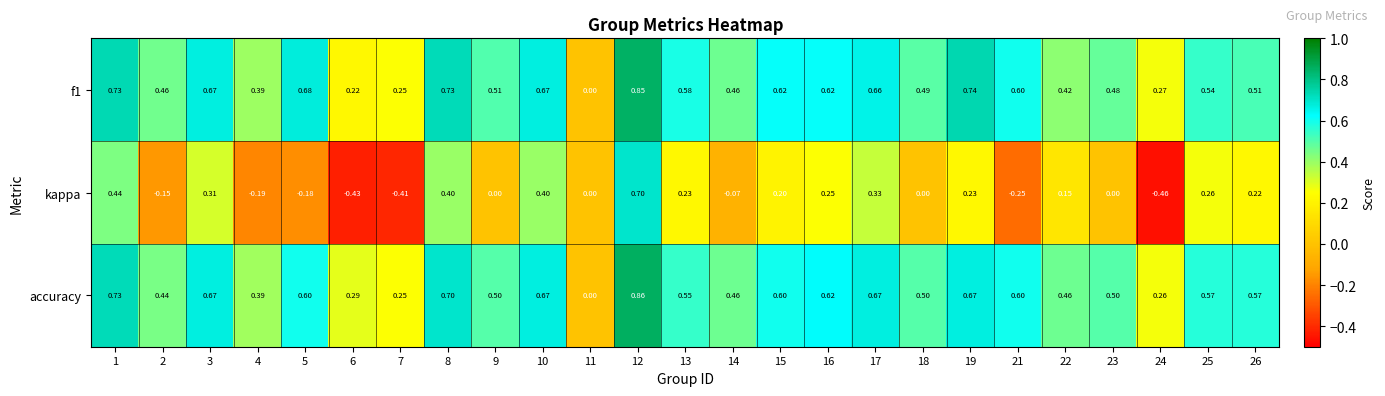

How many categories are shown in the chart?

25